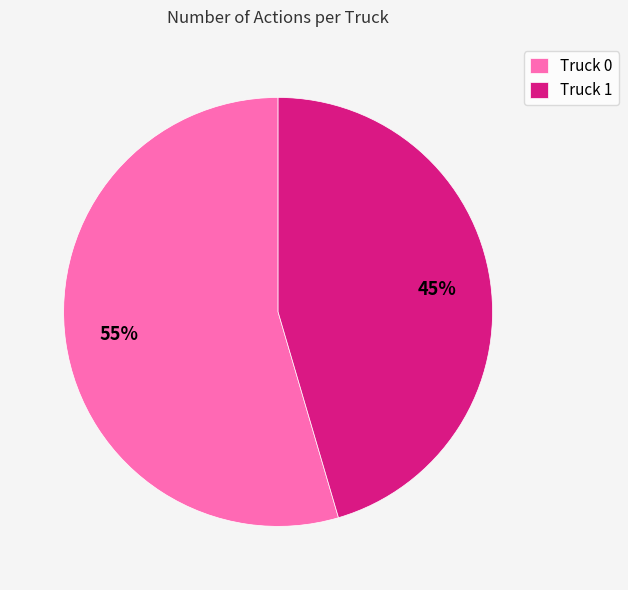

Is Truck 0 the majority of the pie?

Yes